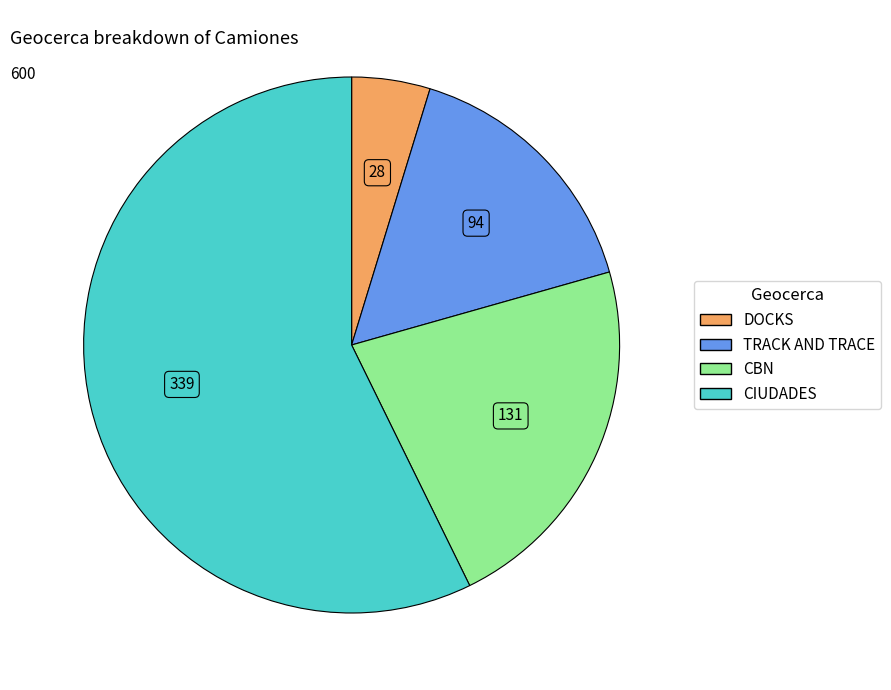

Do TRACK AND TRACE and DOCKS together represent more than half of the pie?

No